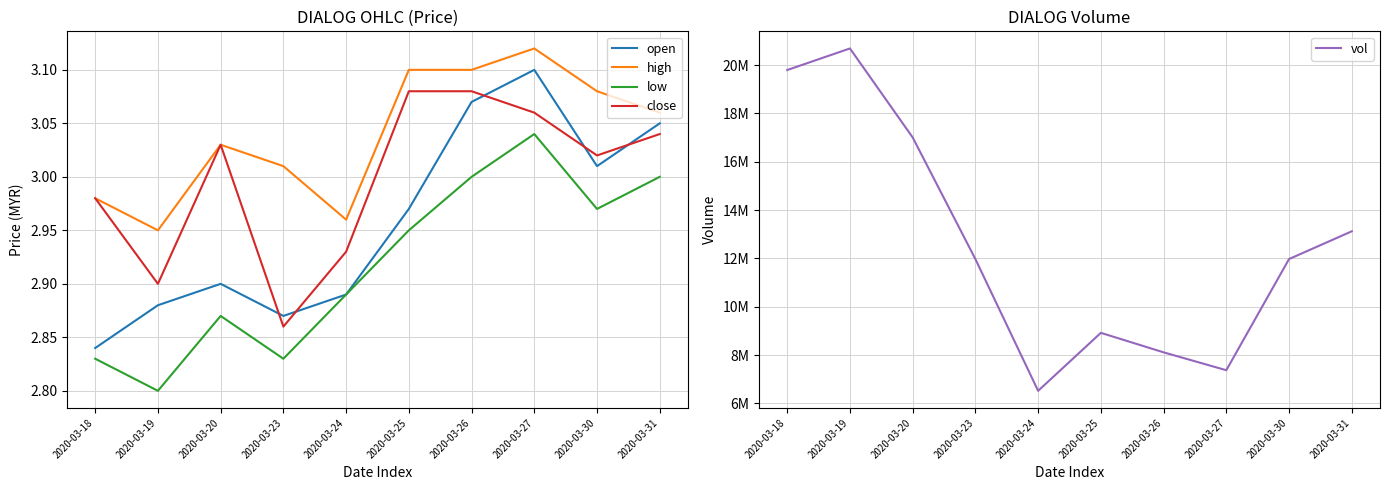

Reading left to right, transcribe all the data shown in this chart.

open: 2.8	2.9	2.9	2.9	2.9	3.0	3.1	3.1	3.0	3.0
high: 3.0	3.0	3.0	3.0	3.0	3.1	3.1	3.1	3.1	3.1
low: 2.8	2.8	2.9	2.8	2.9	3.0	3.0	3.0	3.0	3.0
close: 3.0	2.9	3.0	2.9	2.9	3.1	3.1	3.1	3.0	3.0
vol: 19800000.0	20693100.0	17008000.0	11971700.0	6517900.0	8918200.0	8111500.0	7371100.0	11974200.0	13122300.0